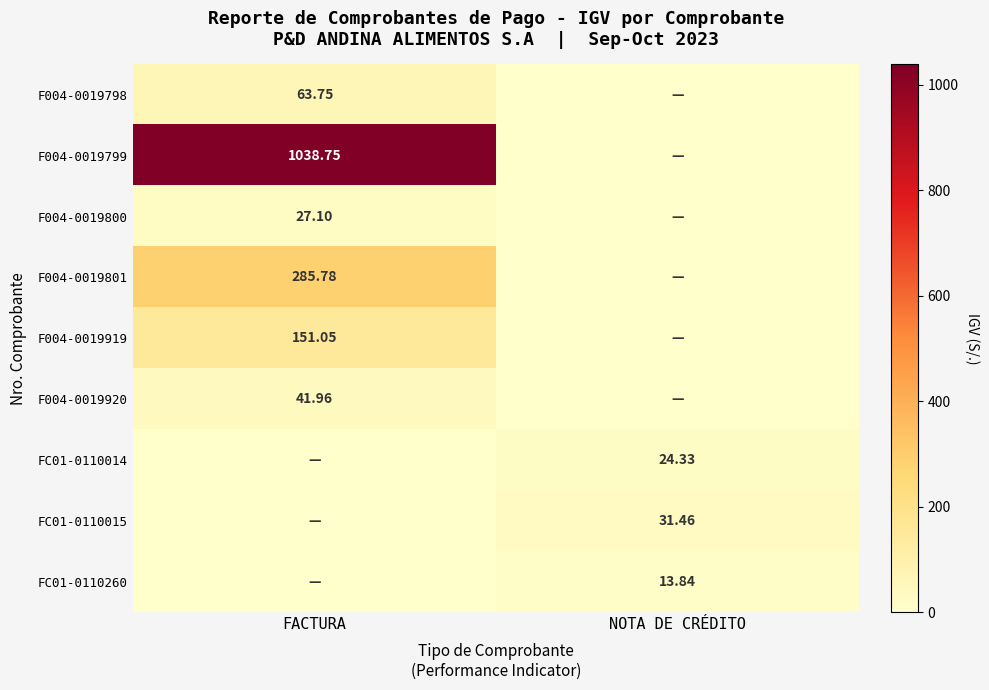

What is the total value across all series at NOTA DE CRÉDITO?

69.6